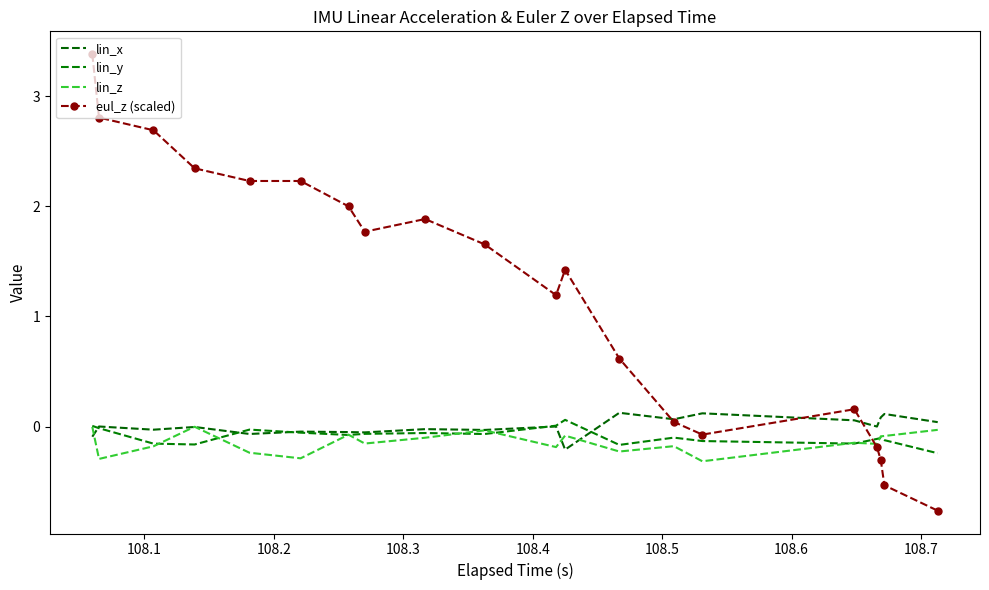

Reading left to right, transcribe all the data shown in this chart.

lin_x: -0.1	0.0	-0.0	-0.0	-0.1	-0.0	-0.0	-0.1	-0.0	-0.0	0.0	-0.2	0.1	0.1	0.1	0.1	0.0	0.1	0.1	0.0
lin_y: 0.0	-0.0	-0.2	-0.2	-0.0	-0.1	-0.1	-0.1	-0.1	-0.1	0.0	0.1	-0.2	-0.1	-0.1	-0.2	-0.1	-0.1	-0.1	-0.2
lin_z: -0.0	-0.3	-0.2	-0.0	-0.2	-0.3	-0.1	-0.2	-0.1	-0.0	-0.2	-0.1	-0.2	-0.2	-0.3	-0.1	-0.2	-0.1	-0.1	-0.0
eul_z (scaled): 3.4	2.8	2.7	2.3	2.2	2.2	2.0	1.8	1.9	1.7	1.2	1.4	0.6	0.0	-0.1	0.2	-0.2	-0.3	-0.5	-0.8